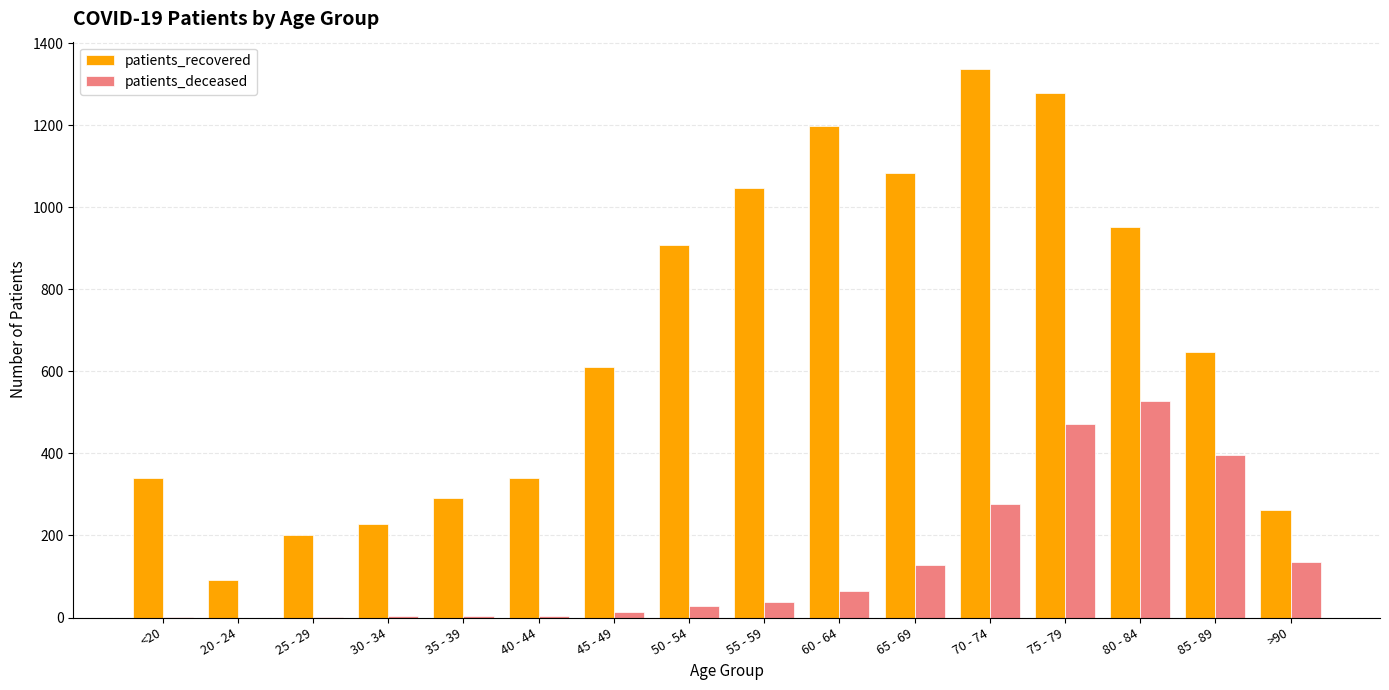

The value of patients_recovered at >90 is 262. True or false?

True